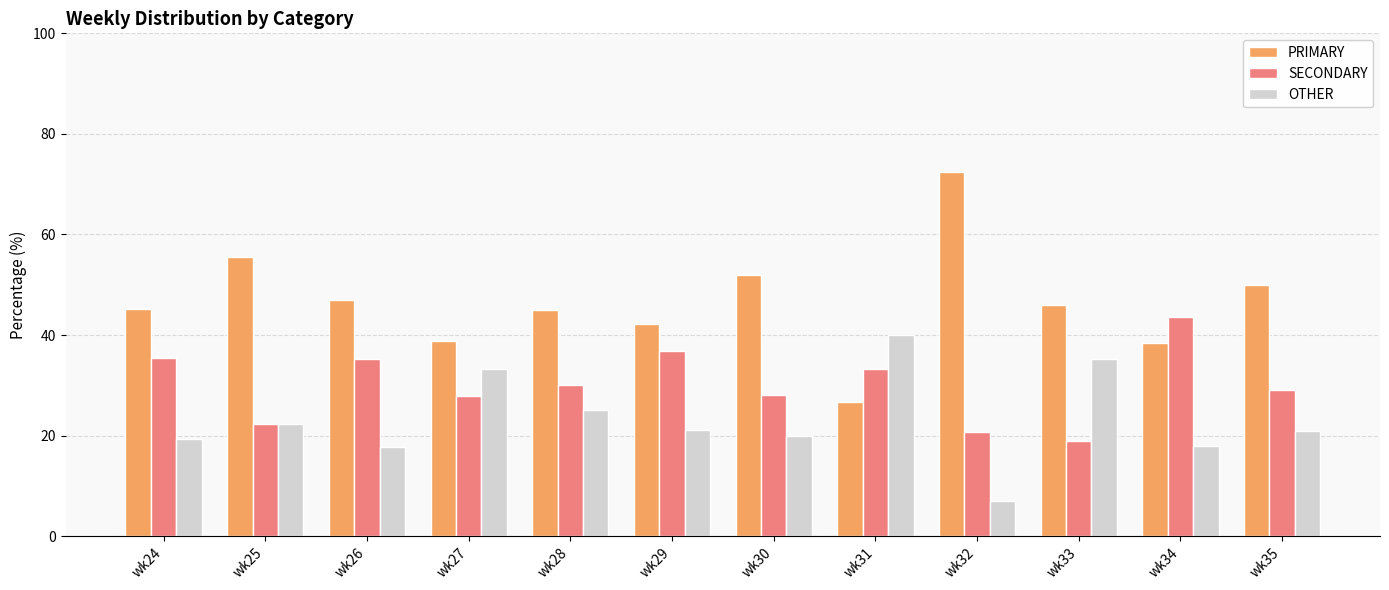

Where is PRIMARY nearest to the value 49?

wk35